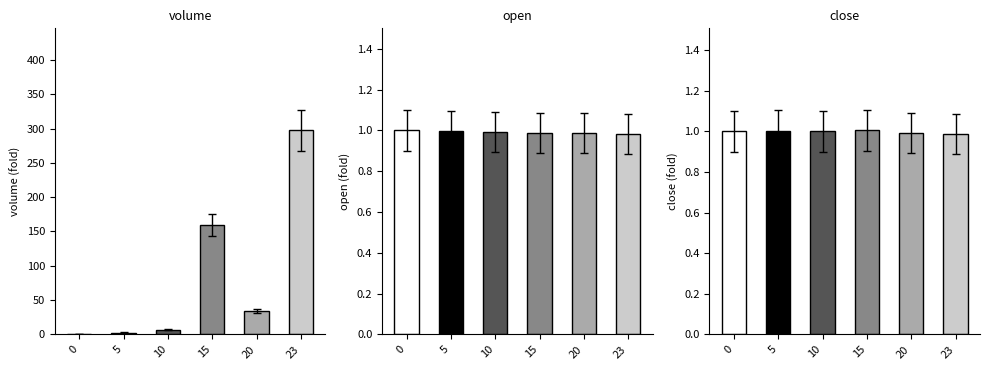

List the series in order of their peak value, highest first.

volume, close, open